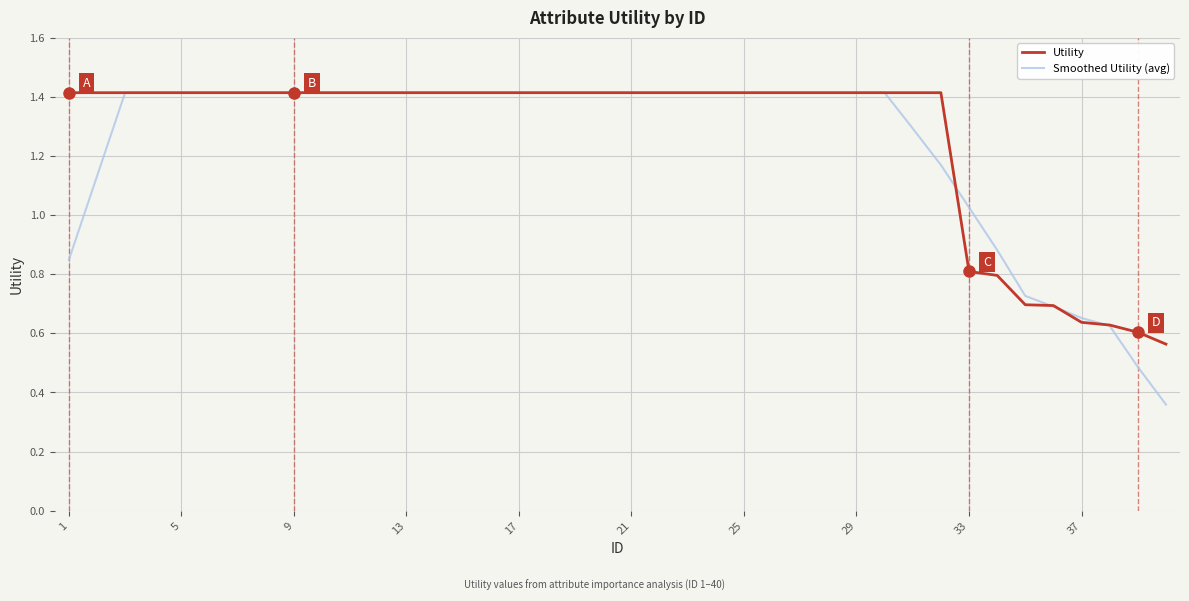

Which series has the largest range (max minus min)?

Smoothed Utility (avg)